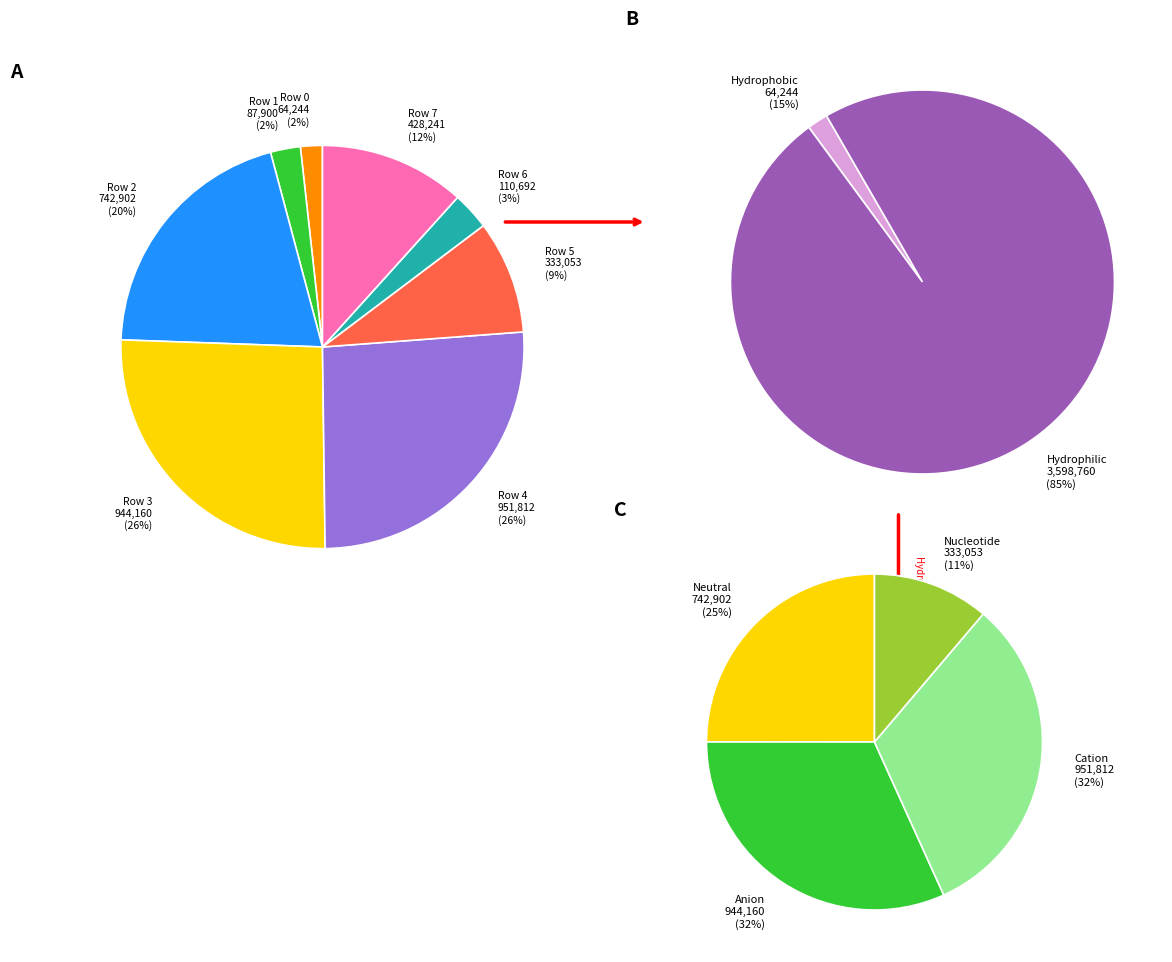

What percentage is the Row 3 slice, to the nearest percent?

26%